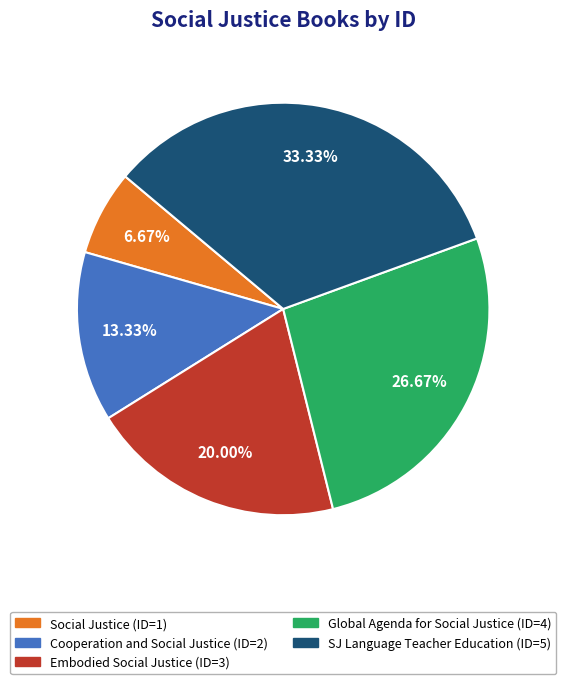

Is there a majority slice in this chart?

No